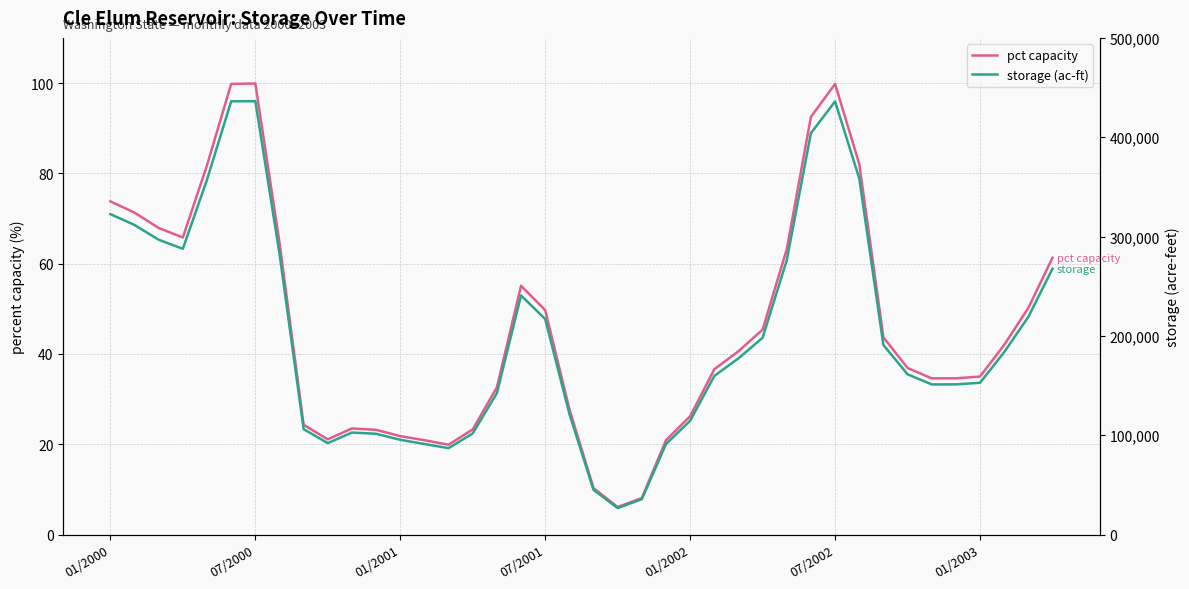

What is the total value across all series at 7?

282887.7